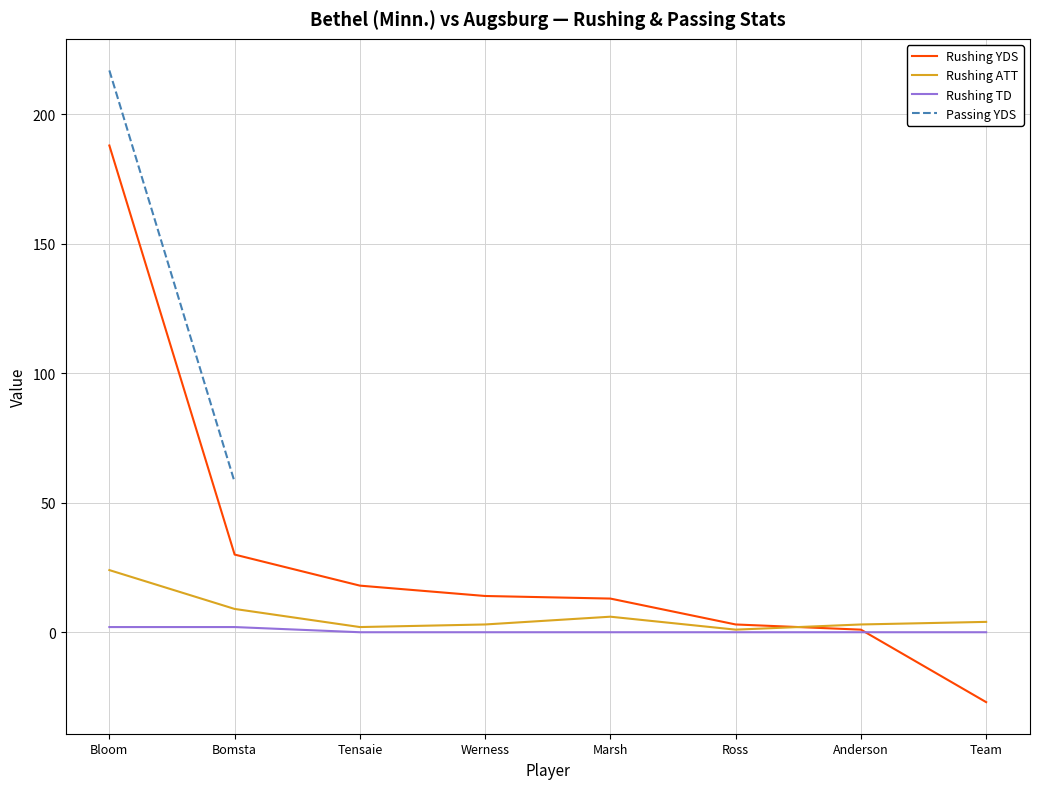

True or false: RUSHING ATT has a value of 9 at Bloom.

False